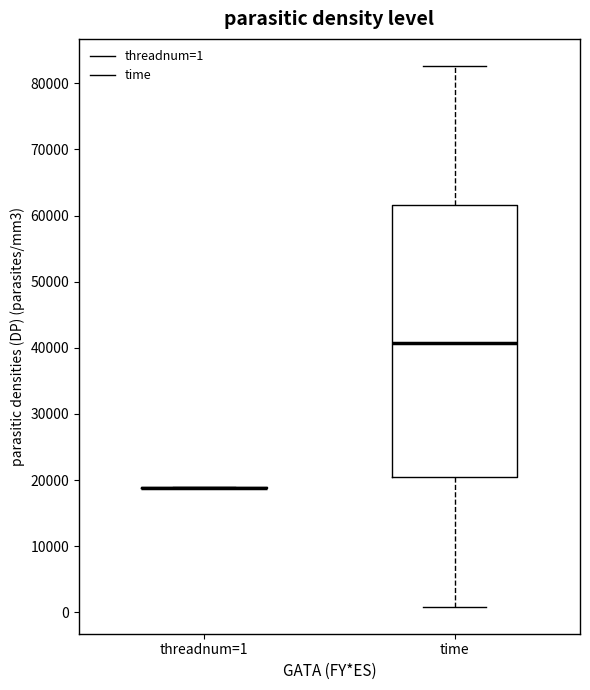

Reading left to right, transcribe this box plot: for each box, give where its median line is, the range the box spans, and where its two whiskers end, as read against the y-axis. The values are not printed on the chart, so give them approximately, as read against the axis.

threadnum=1: box collapsed to a line at 19000, whiskers 19000 to 19000
time: median 41000, box 21000 to 62000, whiskers 1000 to 83000